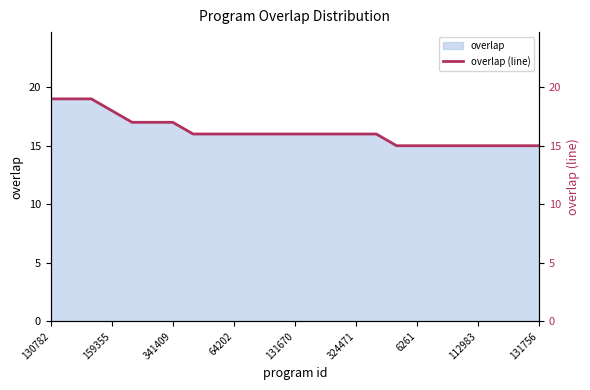

Is it true that the value at 23 is 26?

False